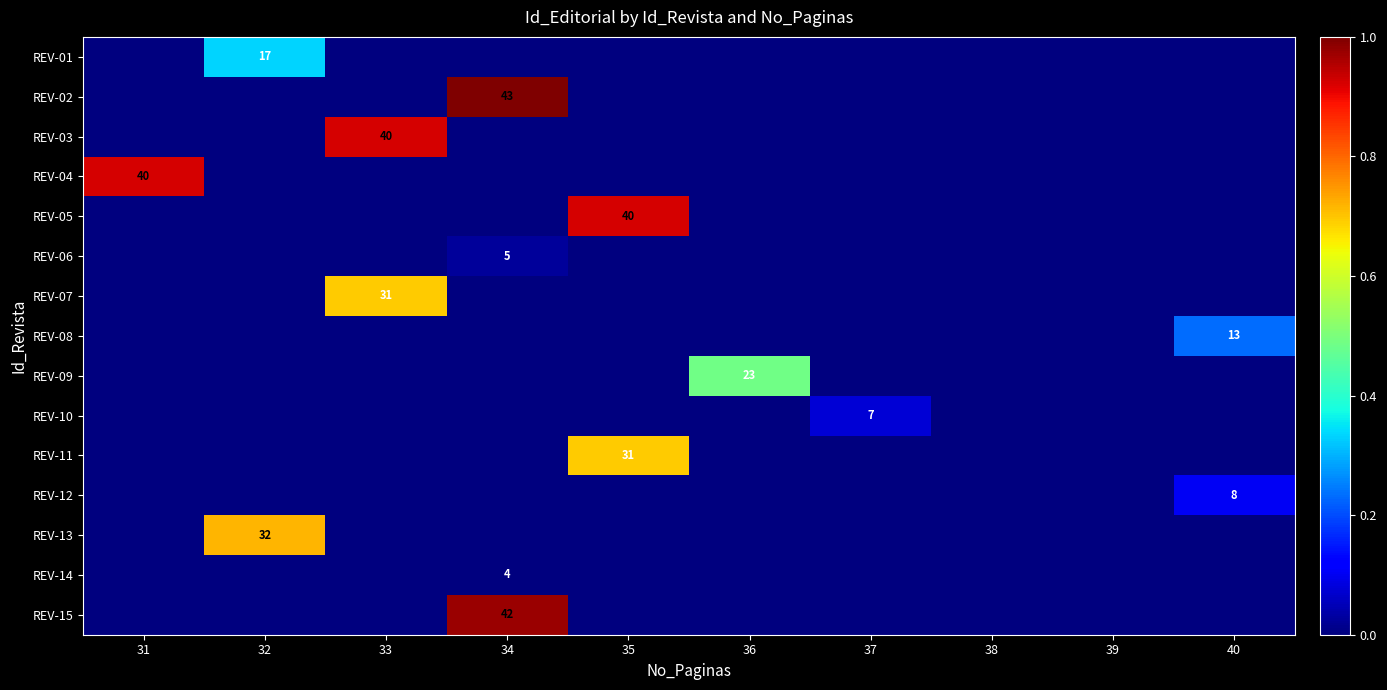

The value of REV-12 at 40 is 8. True or false?

True